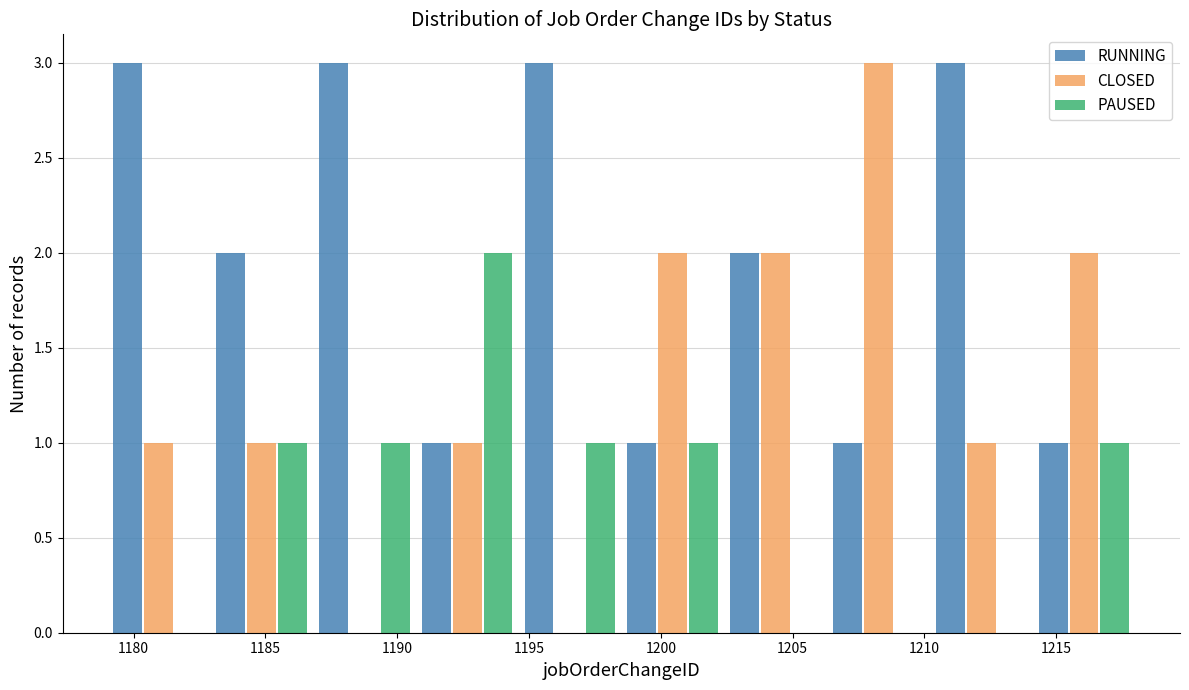

In the CLOSED series, which range on the x-axis has the tallest bar?

1206.3 to 1210.2